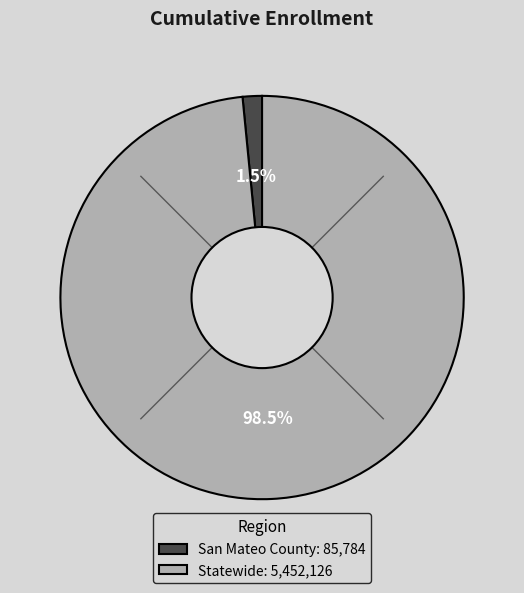

Combined, do San Mateo County and Statewide account for over 50%?

Yes